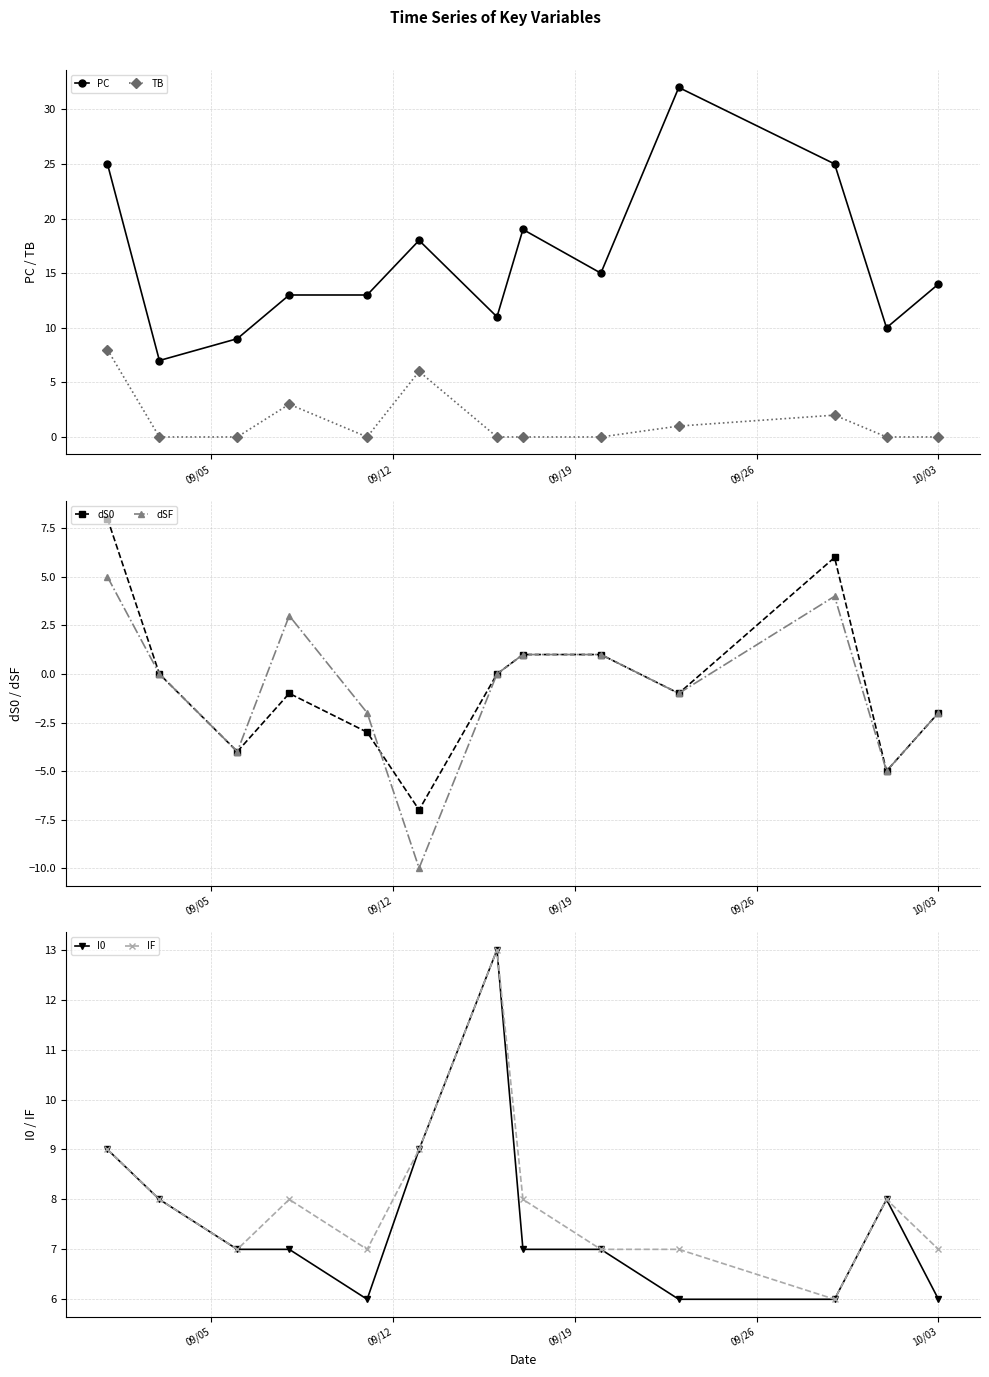

True or false: TB has more than 0 interior local peaks.

True